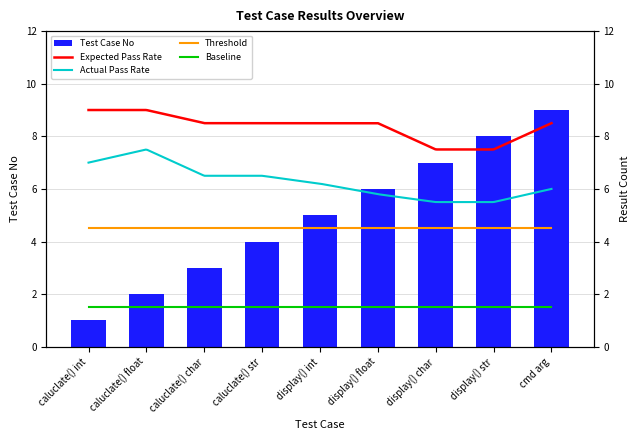

What is the difference between the second highest and second lowest values in the Test Case No series?

6